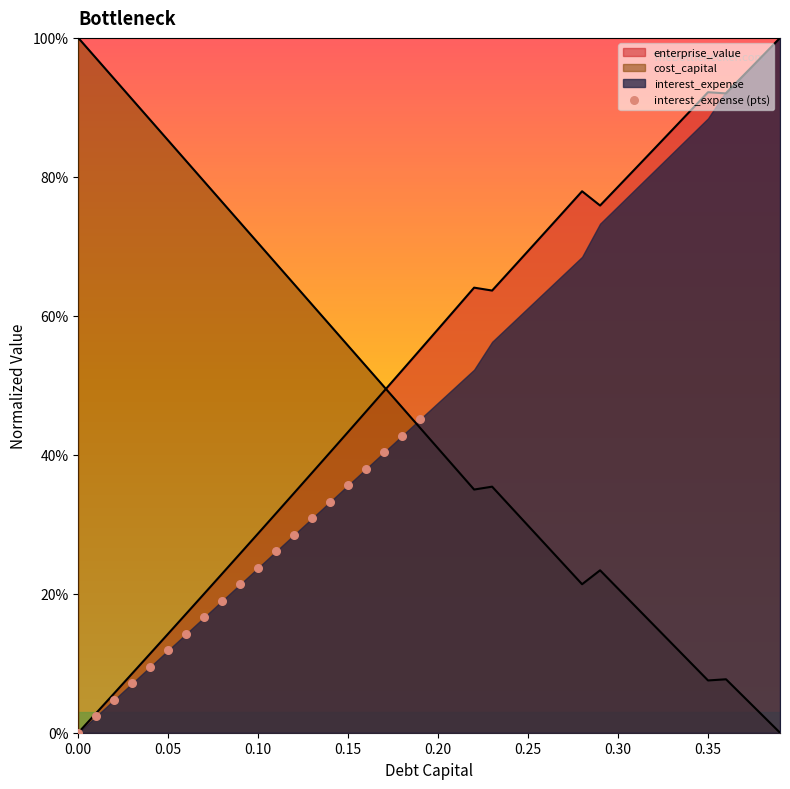

Which has a higher value, 0.00 or 0.30?

0.30